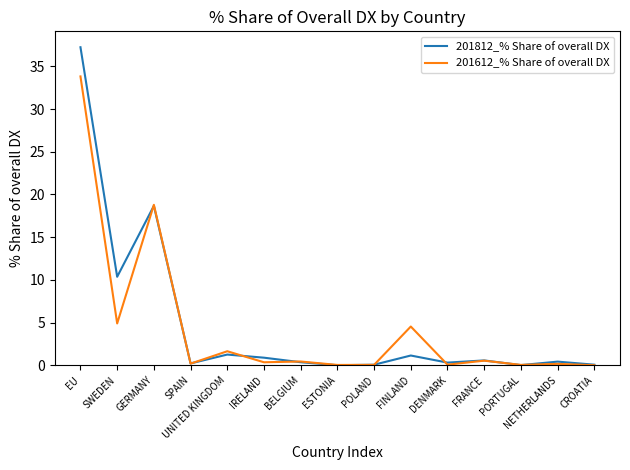

At which category does 201612_% Share of overall DX reach its first local valley?

SWEDEN